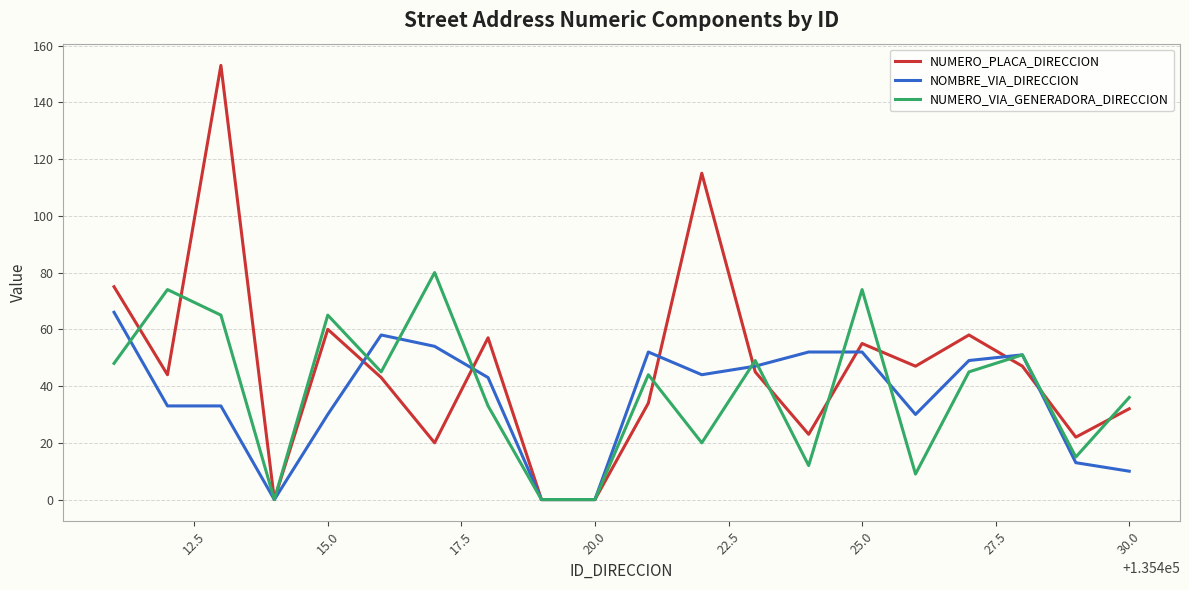

What is the greatest value displayed?

153